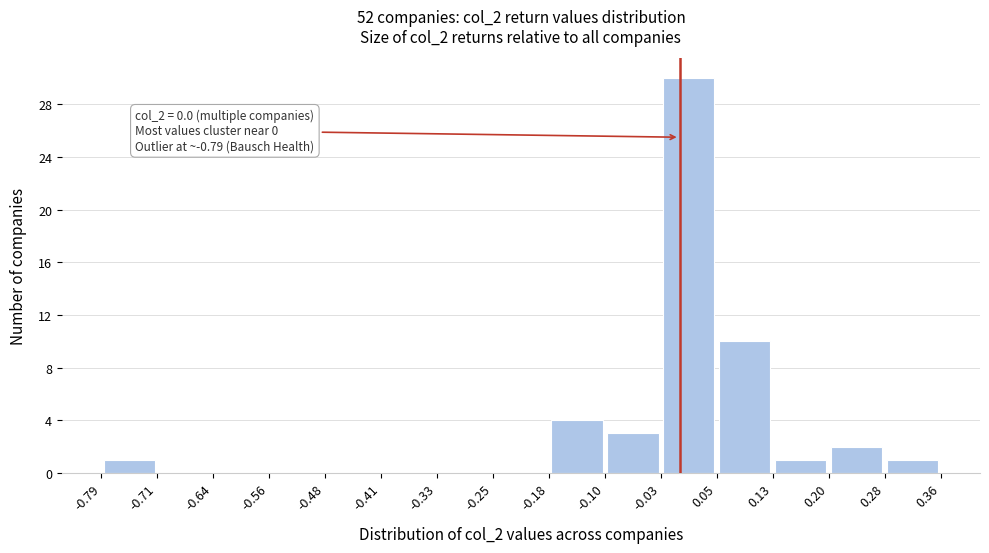

Over which range of the x-axis is the bar tallest?

-0.03 to 0.05